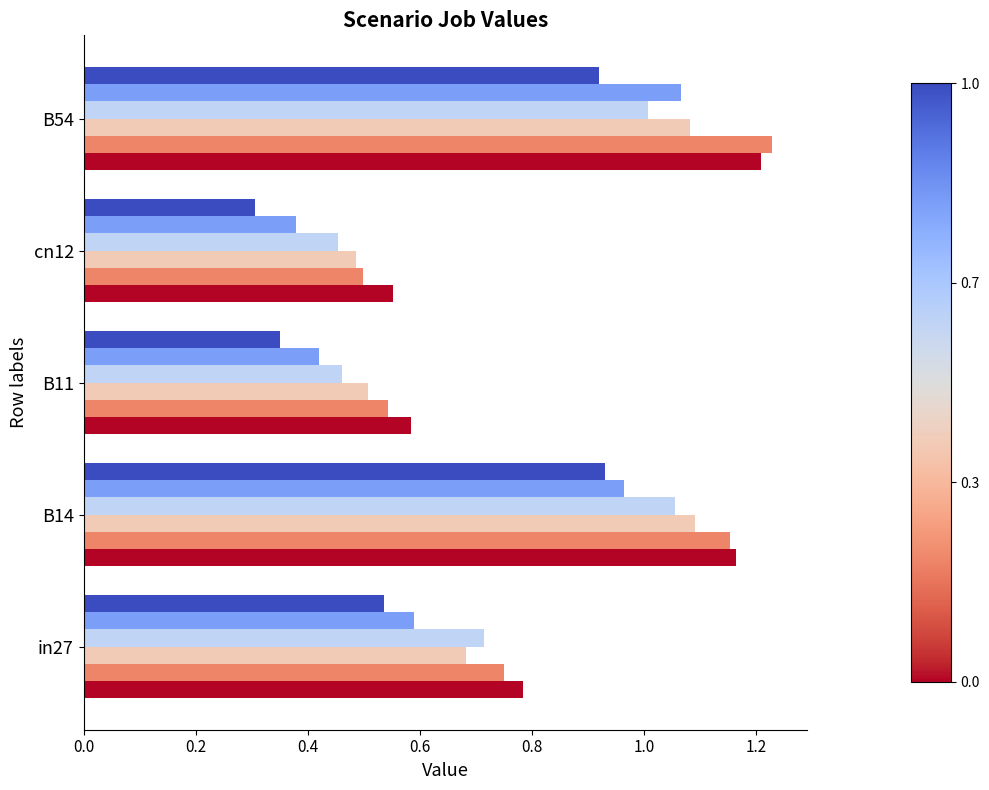

At which category does the chart reach its peak across all series?

B54